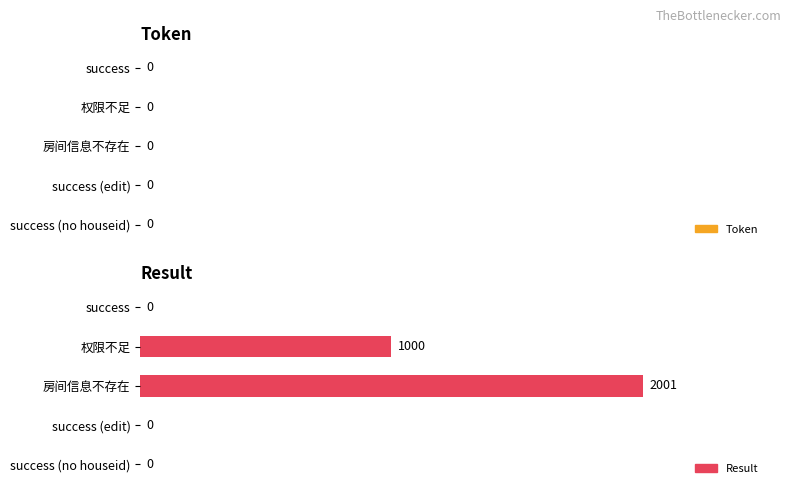

Approximately how many times larger is the value at 权限不足 compared to 房间信息不存在?

0.5